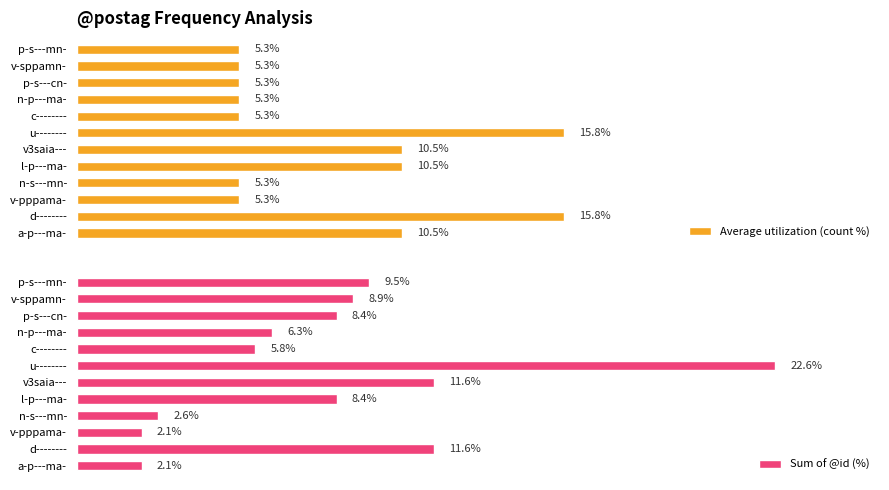

At which label does Sum of @id (%) first exceed 8?

d--------